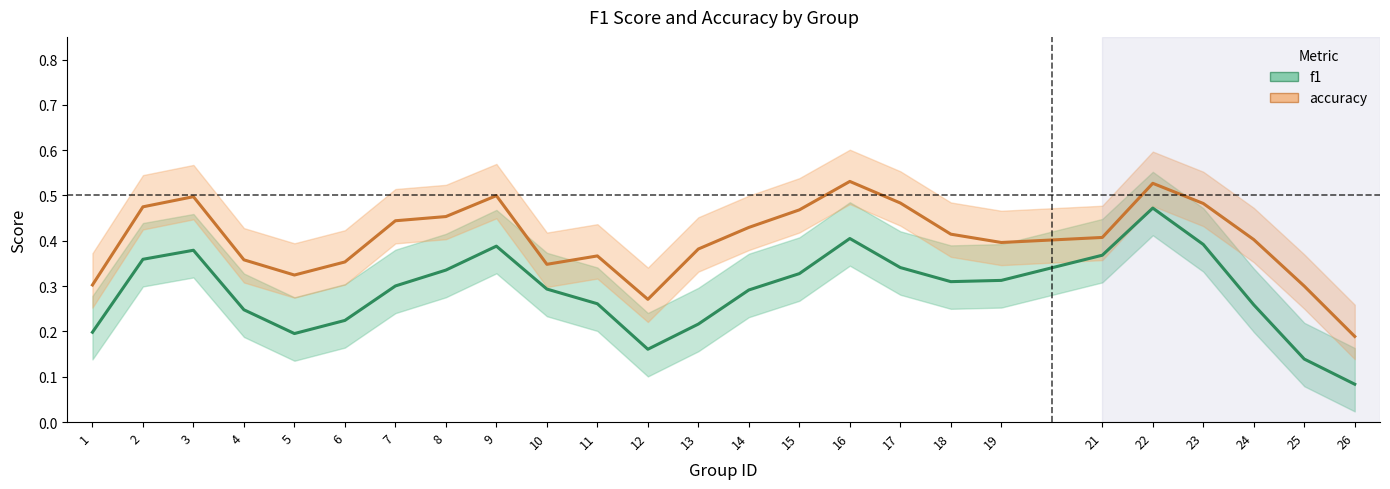

Reading right to left, extract all data points from this chart.

f1: 26=0.1	25=0.1	24=0.3	23=0.4	22=0.5	21=0.4	19=0.3	18=0.3	17=0.3	16=0.4	15=0.3	14=0.3	13=0.2	12=0.2	11=0.3	10=0.3	9=0.4	8=0.3	7=0.3	6=0.2	5=0.2	4=0.2	3=0.4	2=0.4	1=0.2
accuracy: 26=0.2	25=0.3	24=0.4	23=0.5	22=0.5	21=0.4	19=0.4	18=0.4	17=0.5	16=0.5	15=0.5	14=0.4	13=0.4	12=0.3	11=0.4	10=0.3	9=0.5	8=0.5	7=0.4	6=0.4	5=0.3	4=0.4	3=0.5	2=0.5	1=0.3